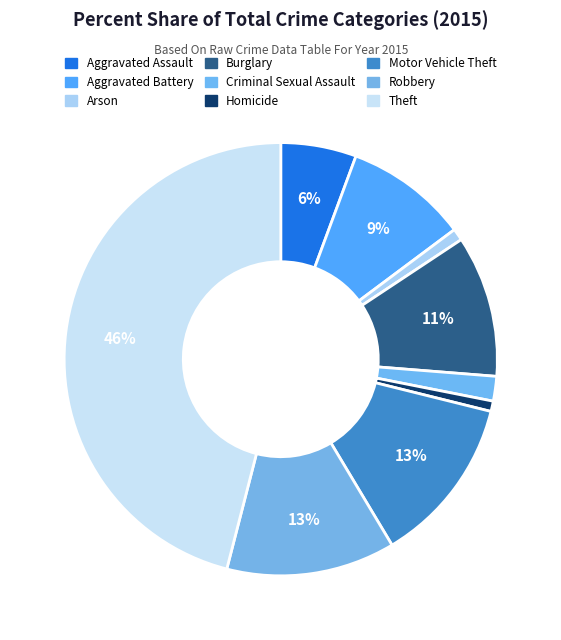

How many segments does this pie chart have?

9